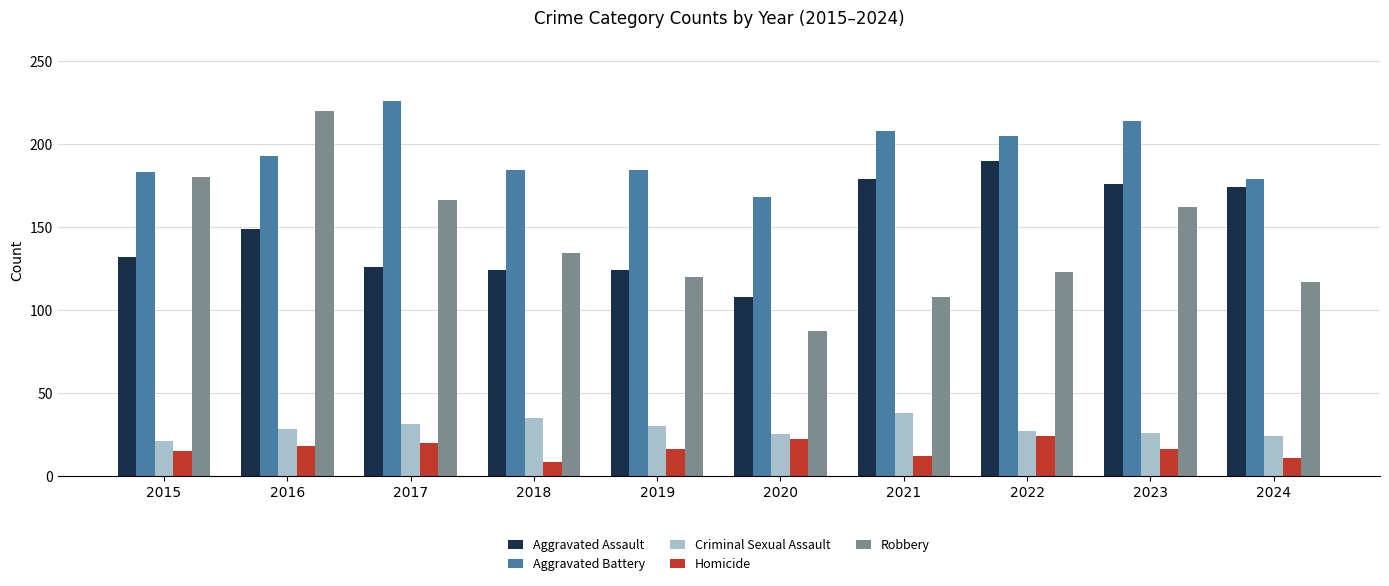

What is the maximum value for Robbery?

220